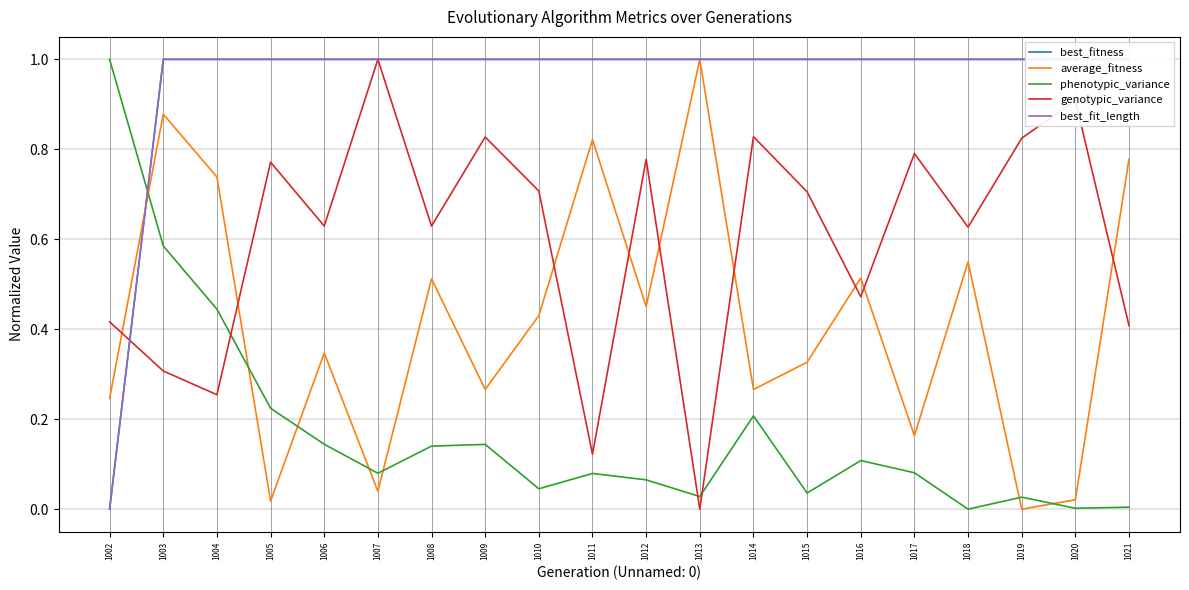

Which label corresponds to the largest value in the chart?

1003